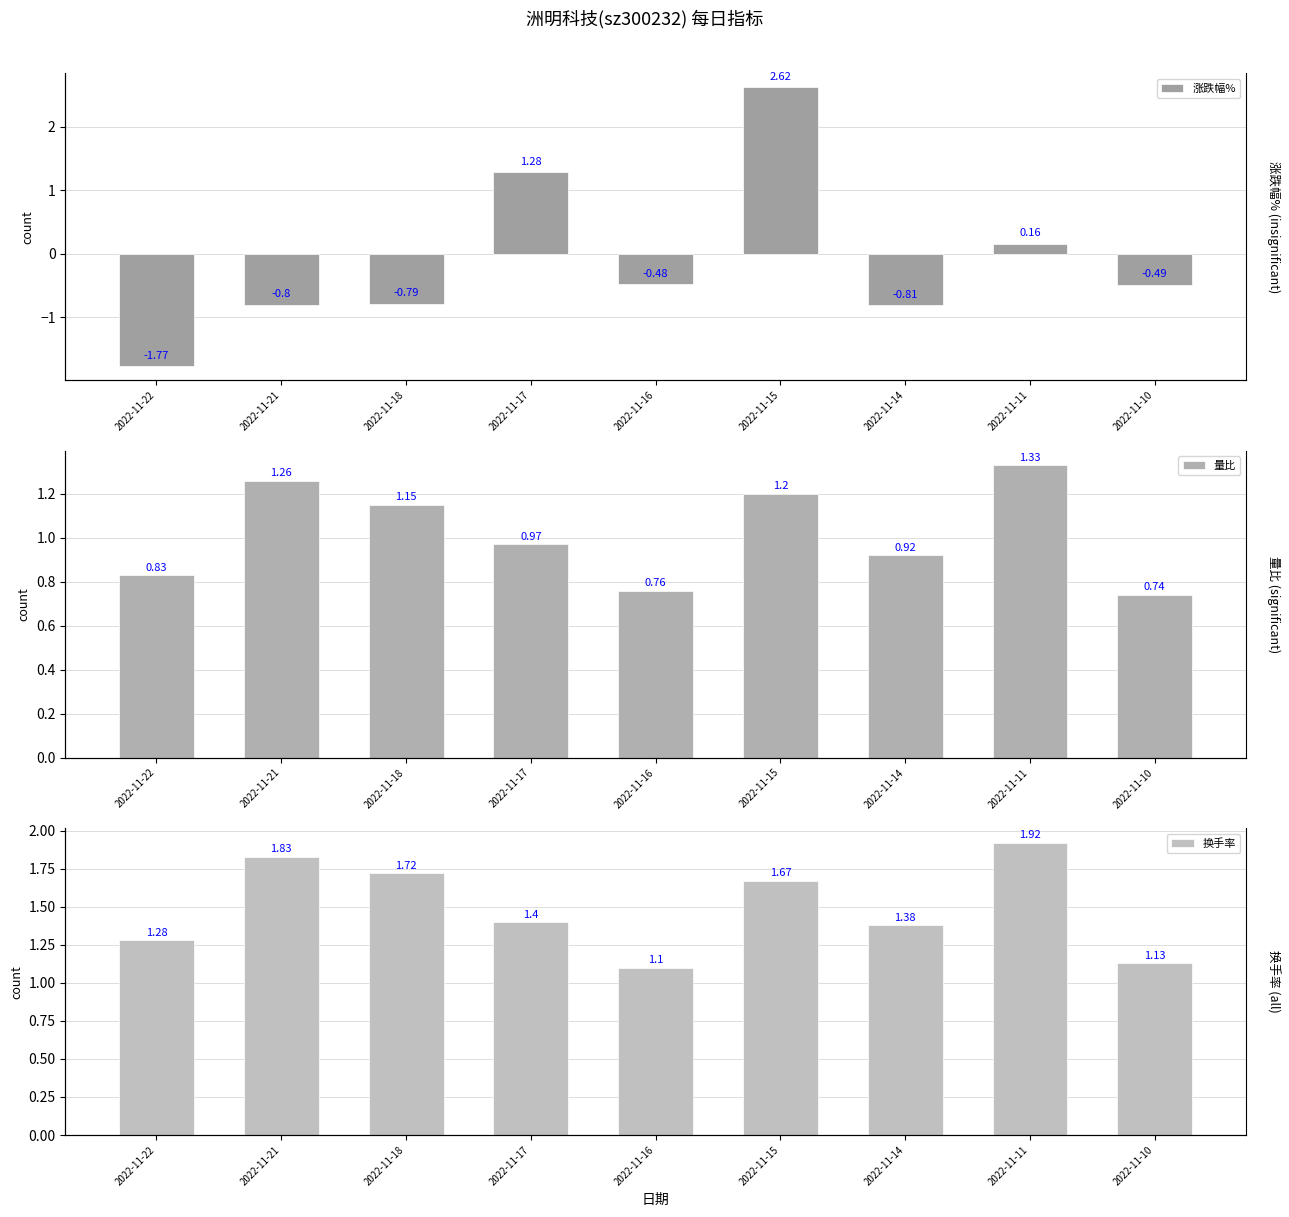

The value of 涨跌幅% at 2022-11-15 is 2.6. True or false?

True